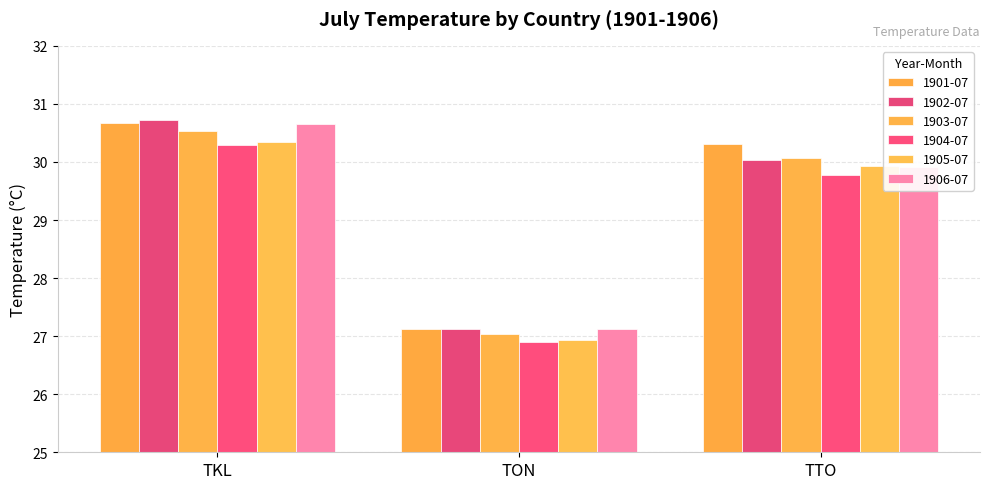

What is the label of the 3rd bar from the right?

TKL